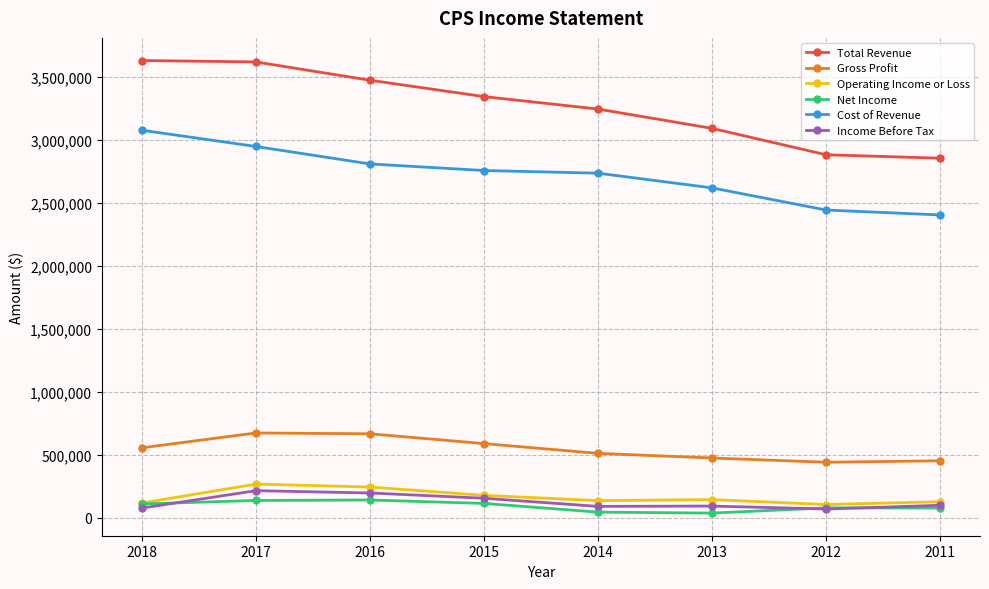

At how many categories does at least one series exceed 1994435?

8